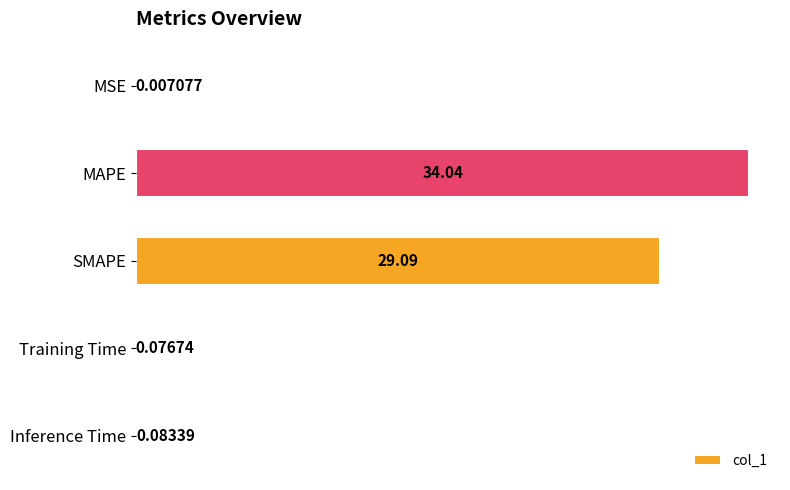

At which label is the value closest to 17?

SMAPE